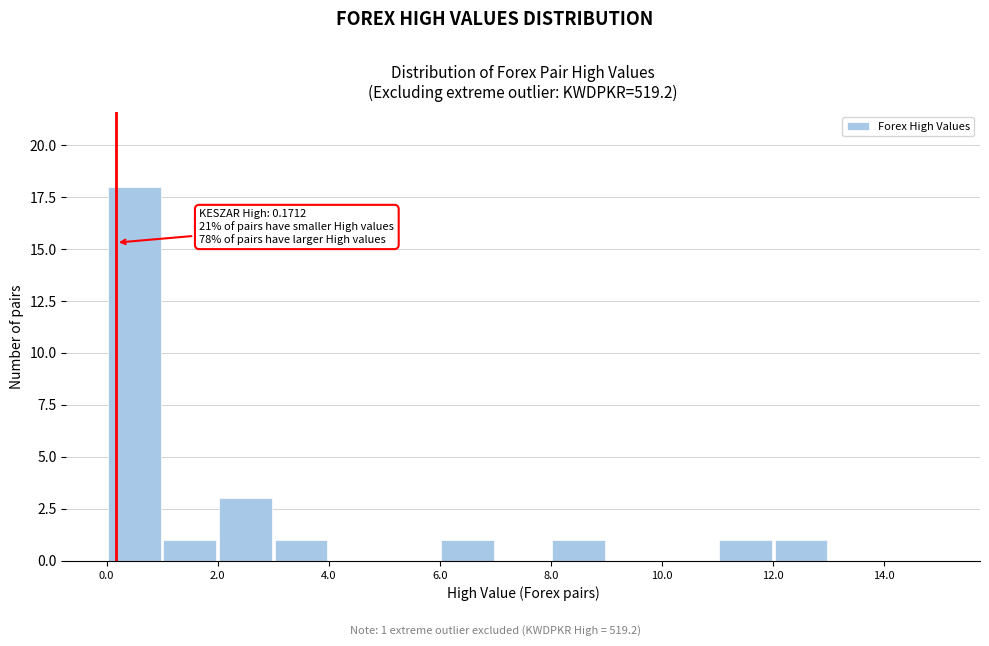

Which range on the x-axis has the tallest bar?

0 to 1